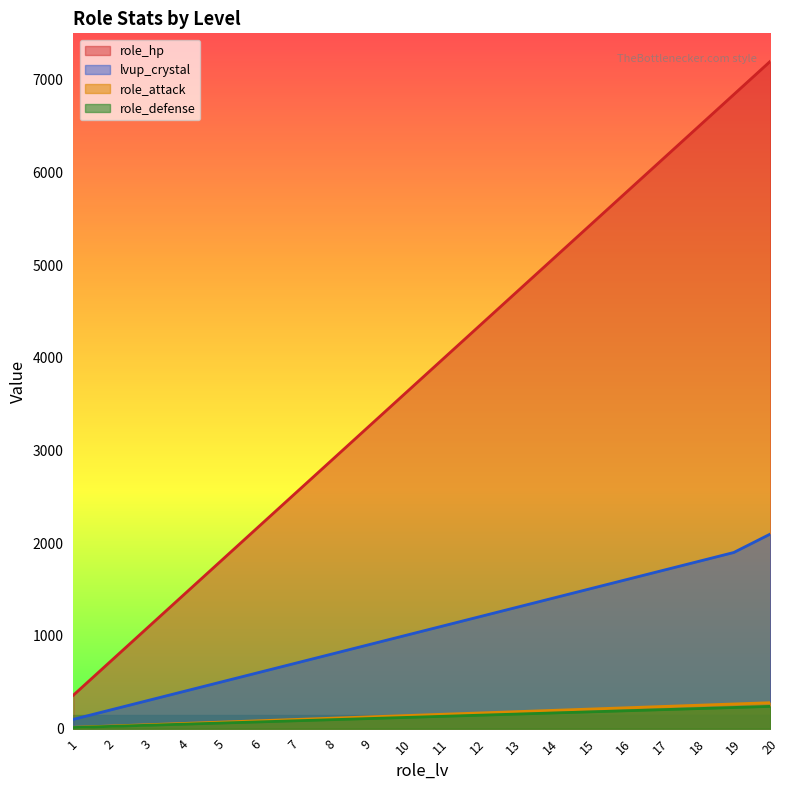

Which has a higher value, 13 or 14?

14